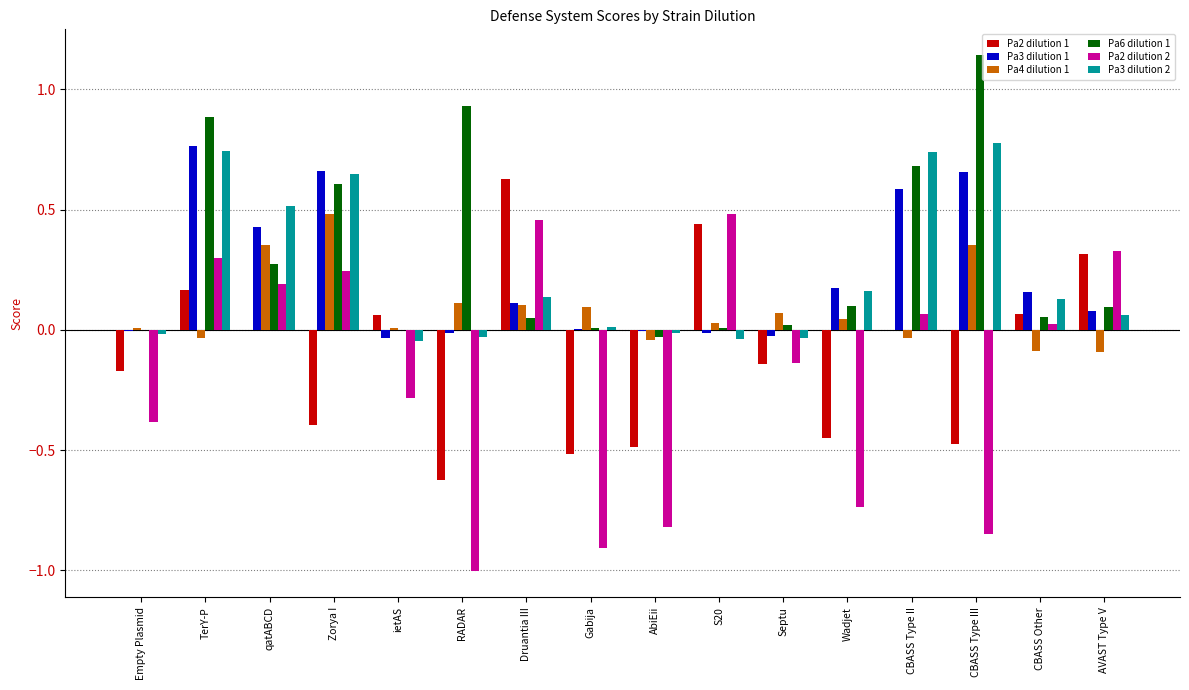

The Pa3 dilution 2 series shows -0.0 at RADAR. True or false?

True